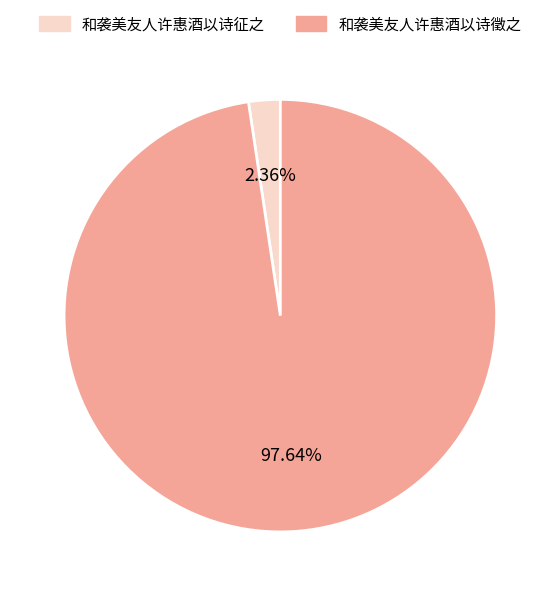

Rank the categories by value from highest to lowest.

和袭美友人许惠酒以诗徵之, 和袭美友人许惠酒以诗征之